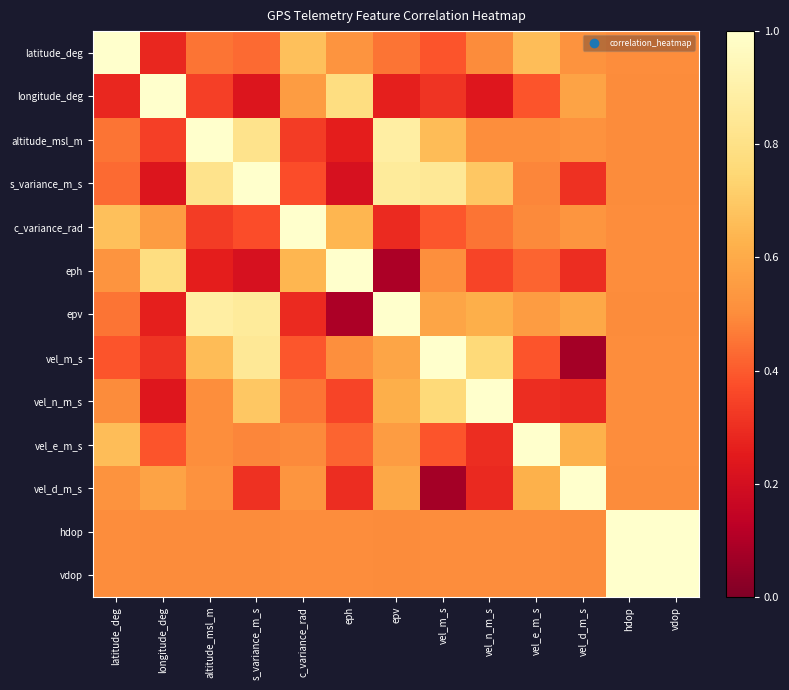

How many series are shown in this chart?

13